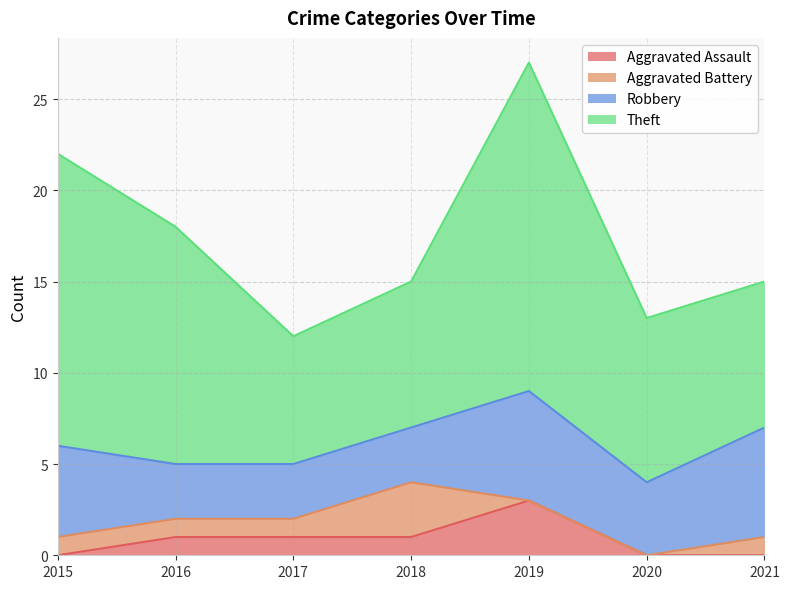

True or false: Aggravated Battery and Theft intersect in this chart.

False